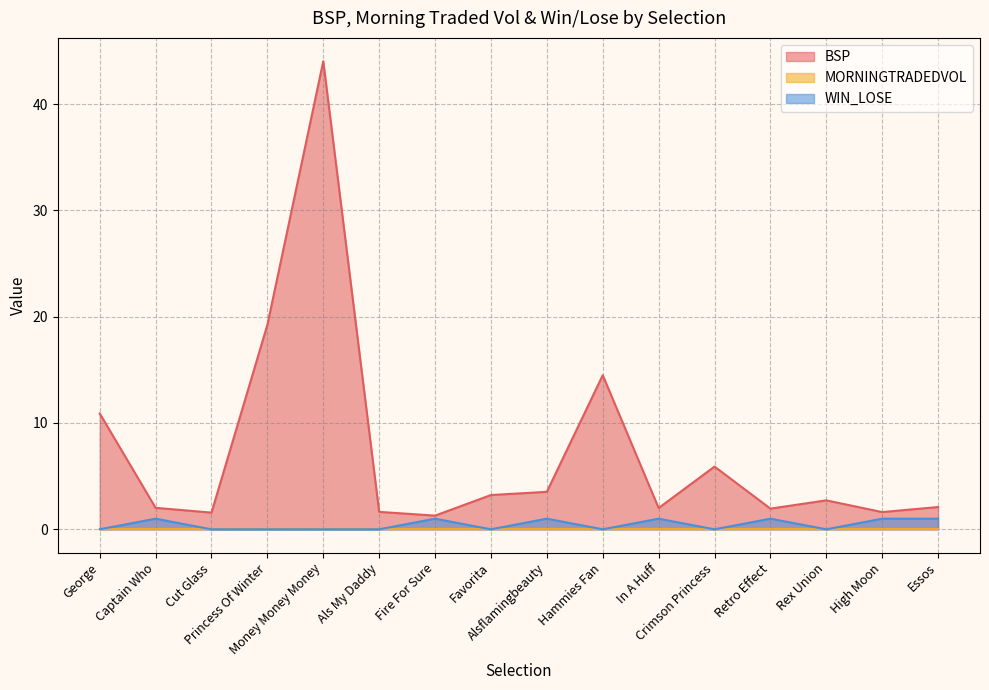

What is the total value across all series at Rex Union?

2.7